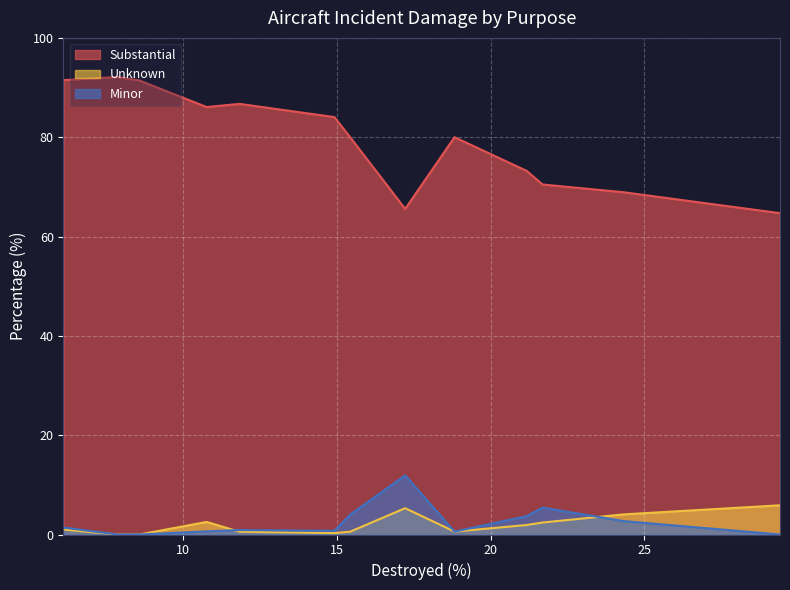

In Substantial, how many points are higher than both neighbors (excluding endpoints)?

3